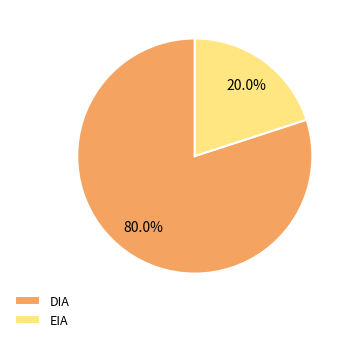

To the nearest percent, what is the average slice percentage?

50%